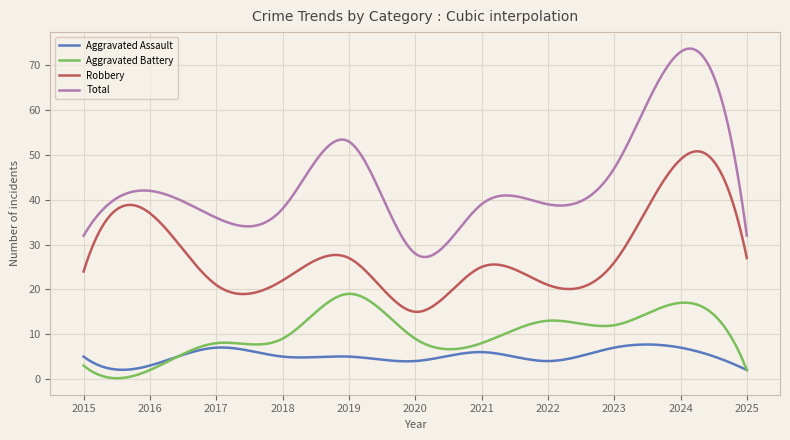

What is the maximum value shown in the chart?

73.8